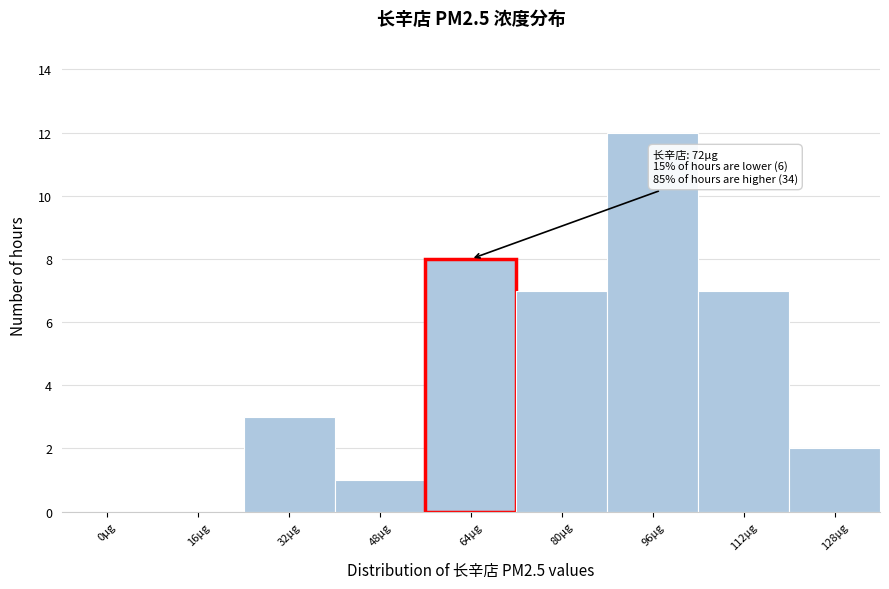

Reading right to left, what are all the values shown in this chart?

128µg=2	112µg=7	96µg=12	80µg=7	64µg=8	48µg=1	32µg=3	16µg=0	0µg=0